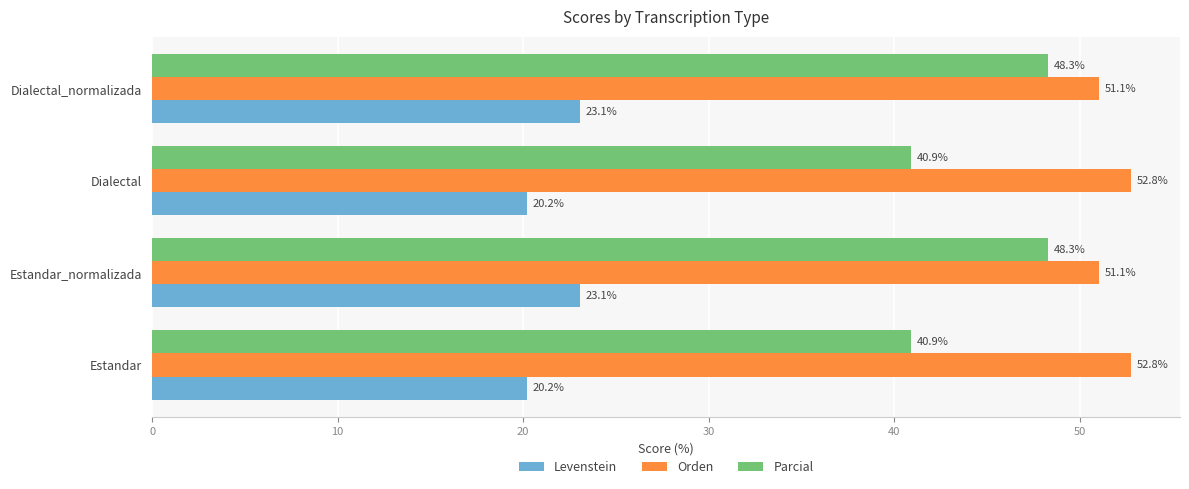

What is the approximate value of Parcial at Dialectal?

40.9